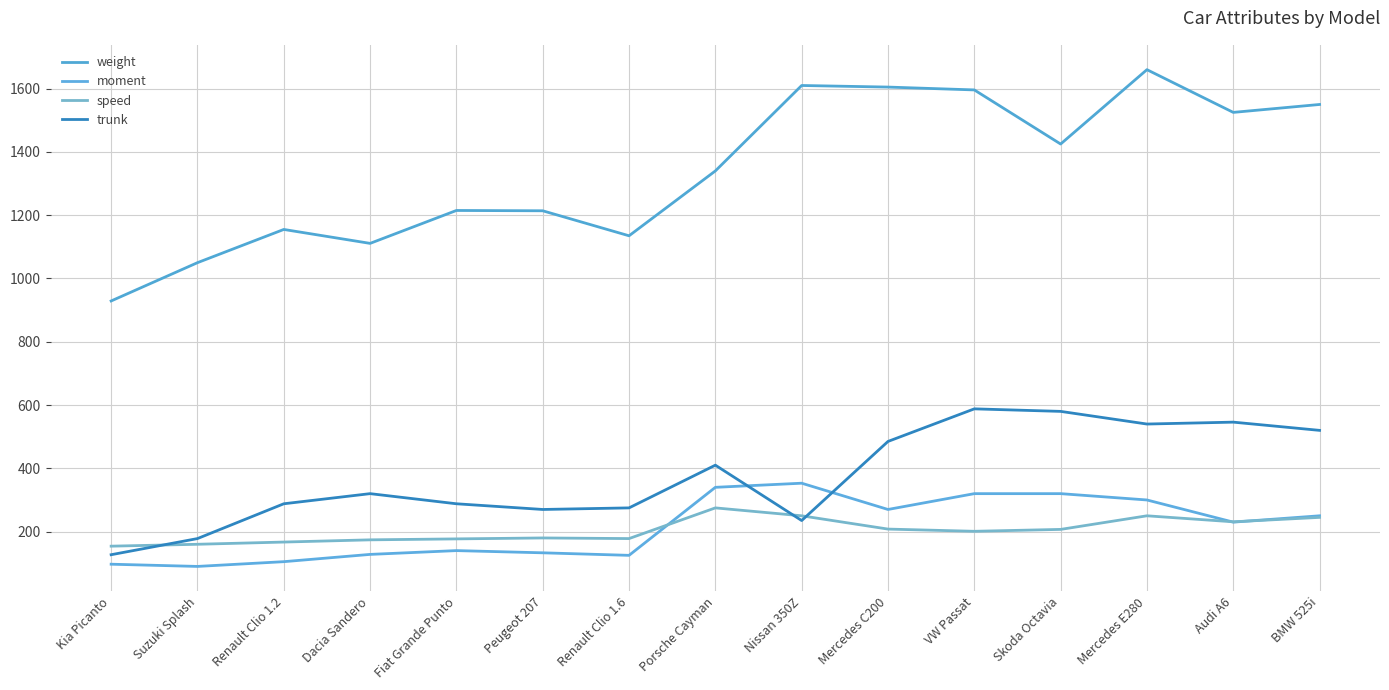

How many lines are shown in the chart?

4